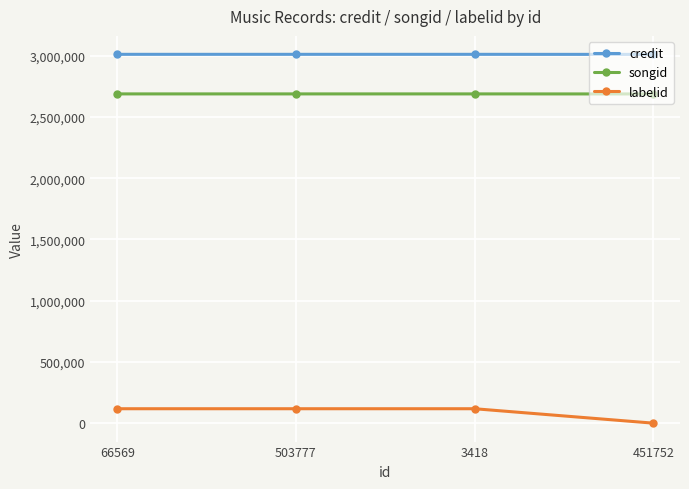

What is the label of the 1st point from the left?

66569